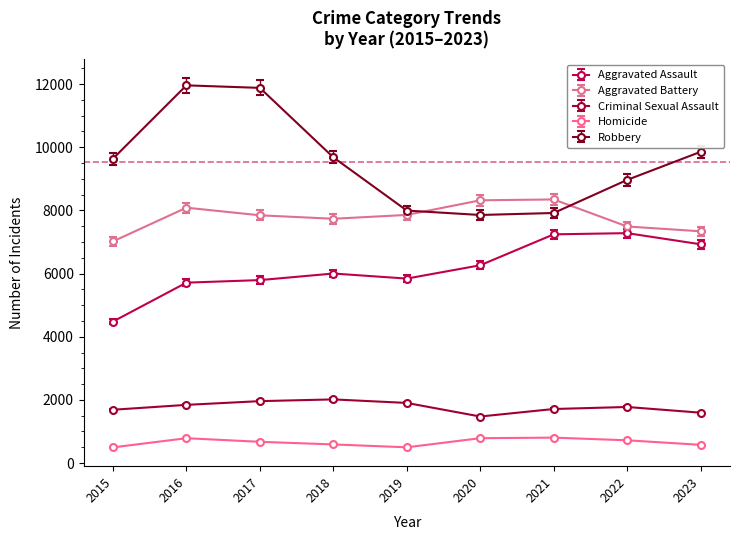

Which series has the largest total across all categories?

Robbery